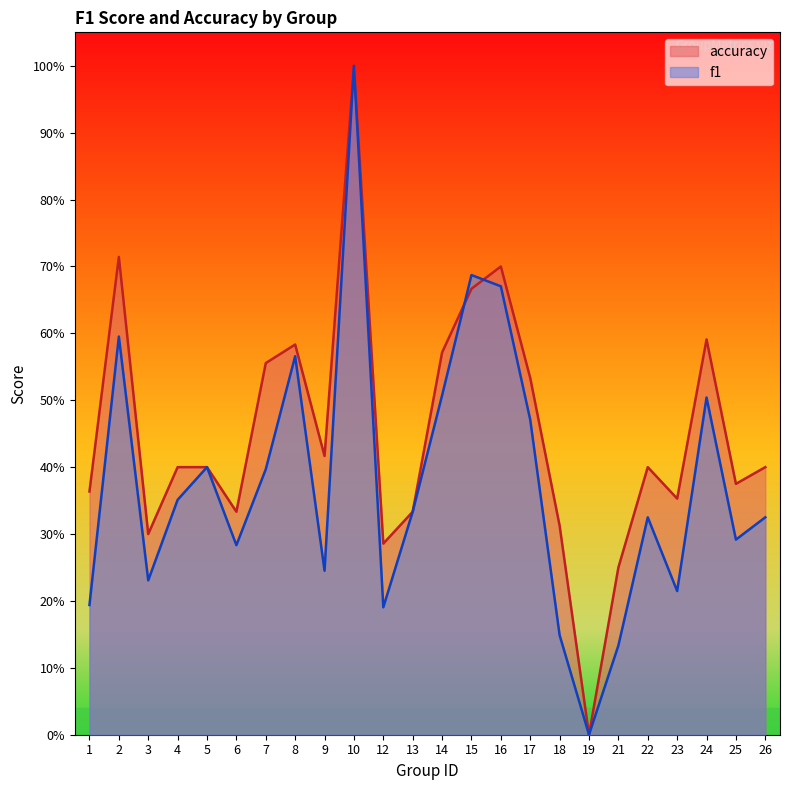

How many lines are shown in the chart?

2